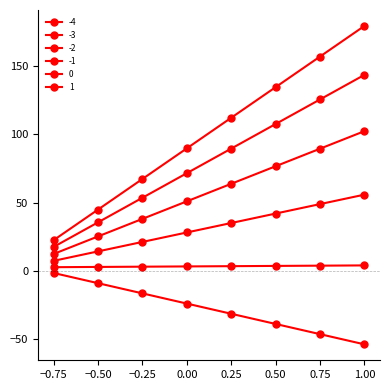

True or false: 0 and -1 intersect in this chart.

False